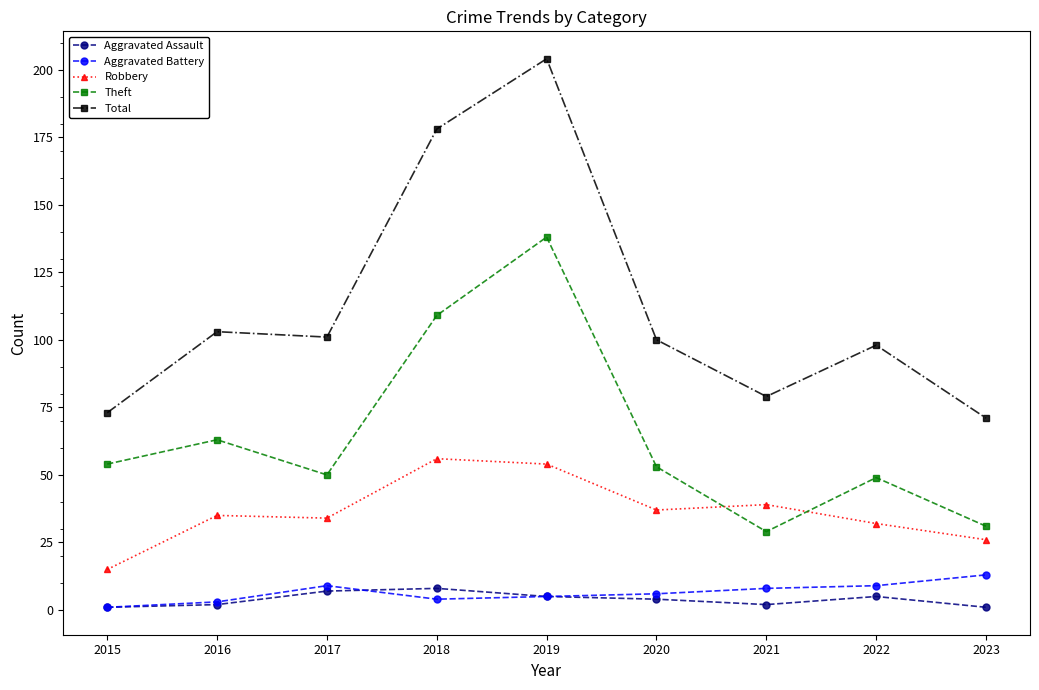

How many series are shown in this chart?

5